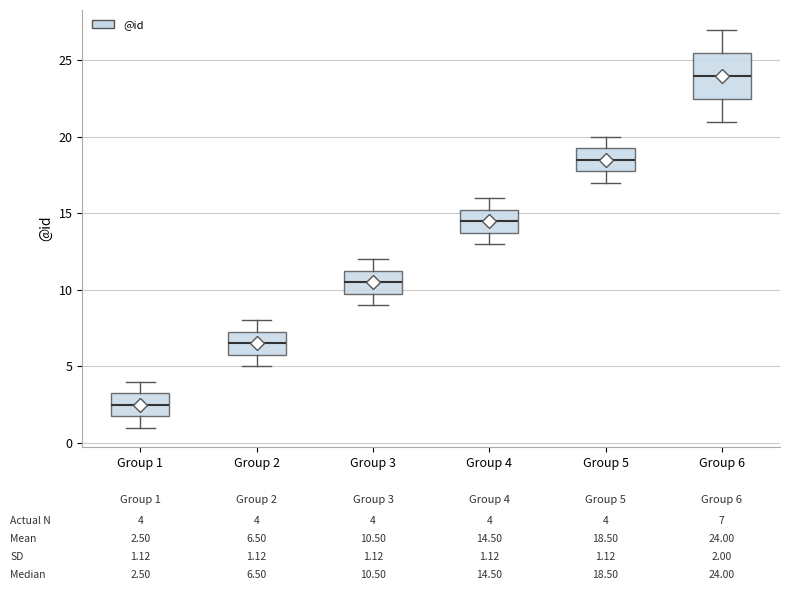

Comparing the boxes themselves (not the whiskers), which one is the tallest?

Group 6